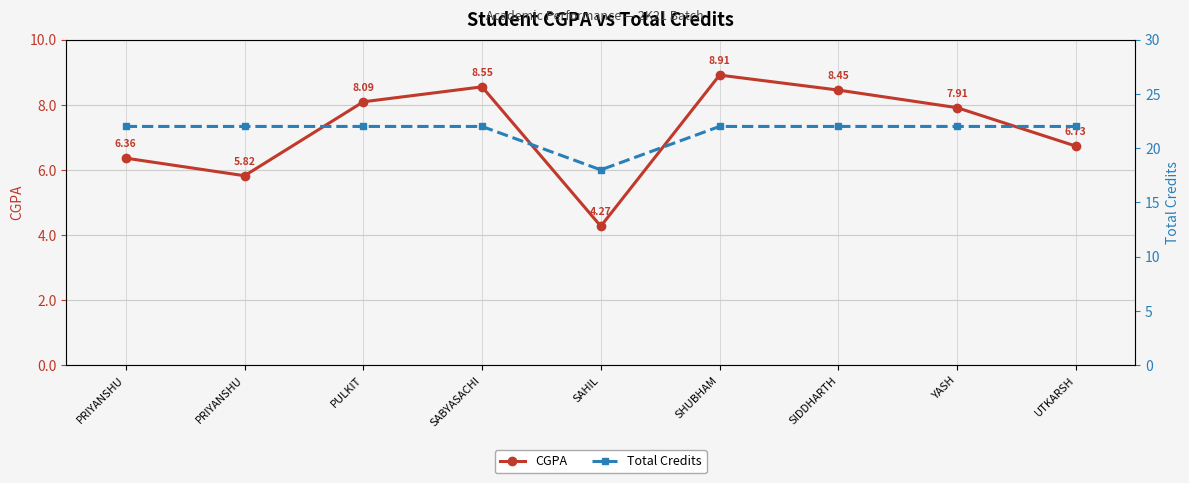

List the series in order of their overall mean, lowest first.

CGPA, Total Credits